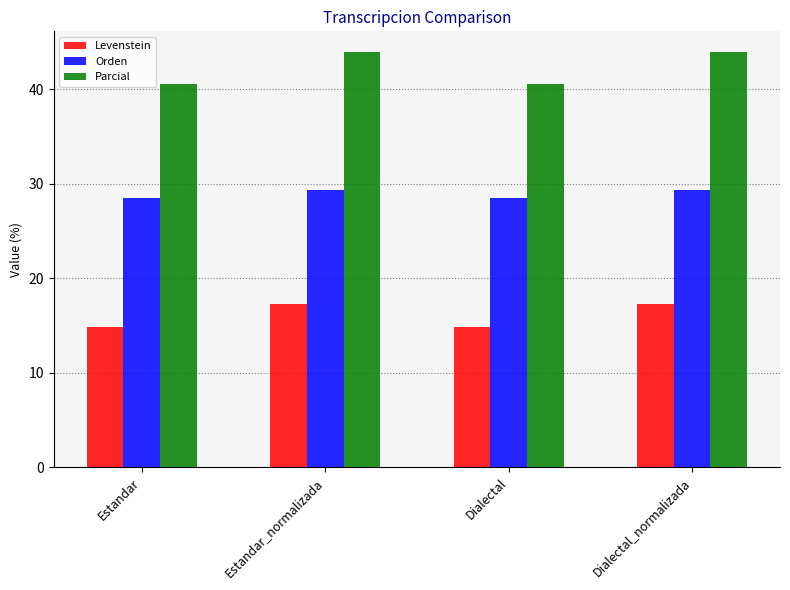

Reading left to right, extract all data points from this chart.

Levenstein: 14.8	17.2	14.8	17.2
Orden: 28.5	29.3	28.5	29.3
Parcial: 40.6	43.9	40.6	43.9